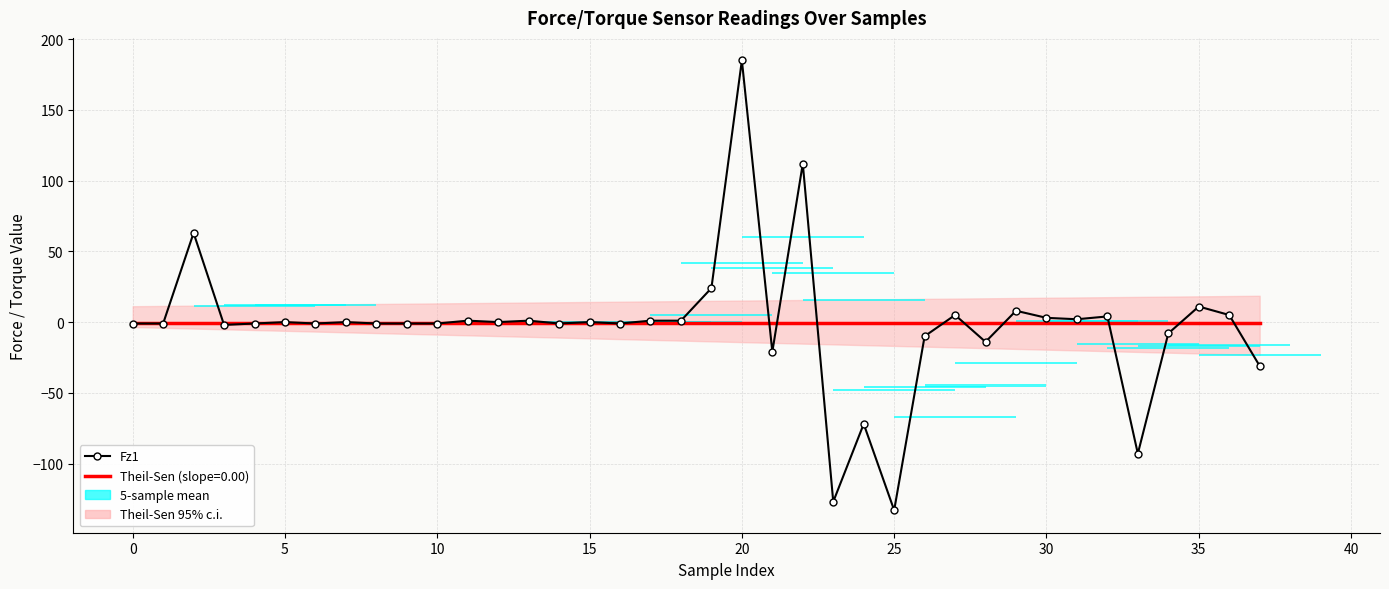

Reading left to right, what are all the values shown in this chart?

-1	-1	63	-2	-1	0	-1	0	-1	-1	-1	1	0	1	-1	0	-1	1	1	24	185	-21	112	-127	-72	-133	-10	5	-14	8	3	2	4	-93	-8	11	5	-31